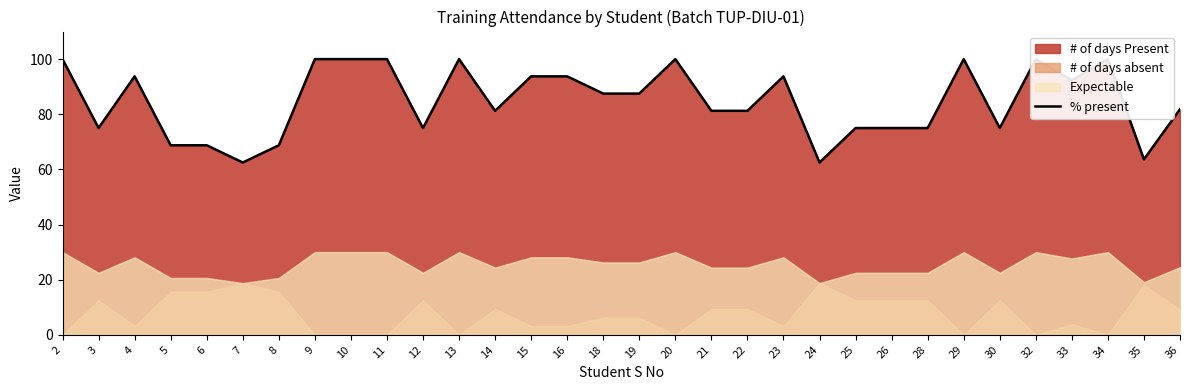

The chart shows a value of 63.6 at 35. True or false?

True